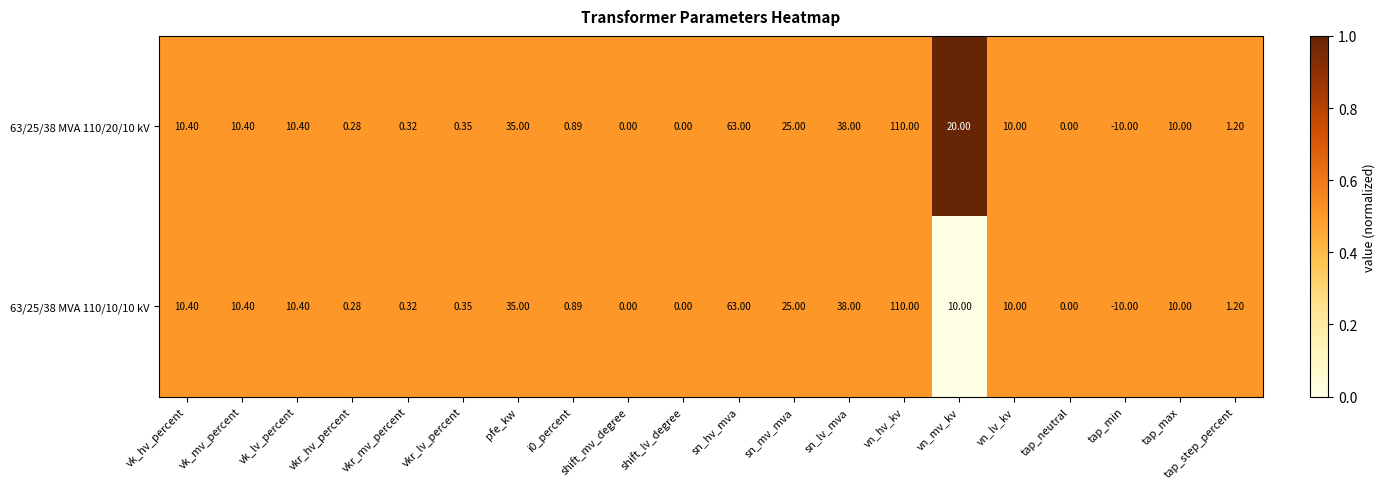

Which label corresponds to the largest value in the chart?

vn_hv_kv